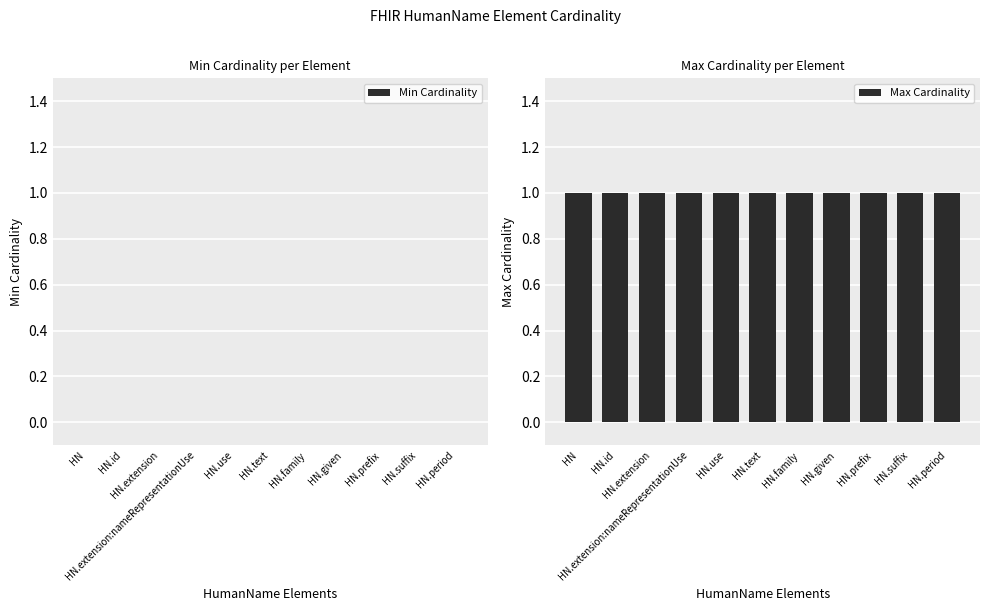

What is the approximate value of Max Cardinality at HN.given?

1